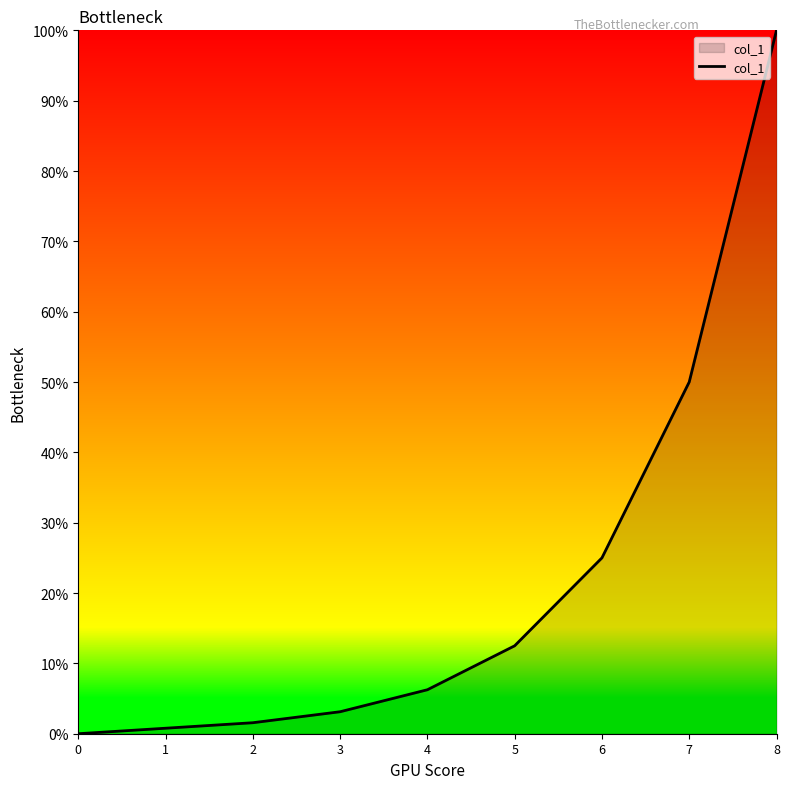

The value at 6 is 25.0. True or false?

True